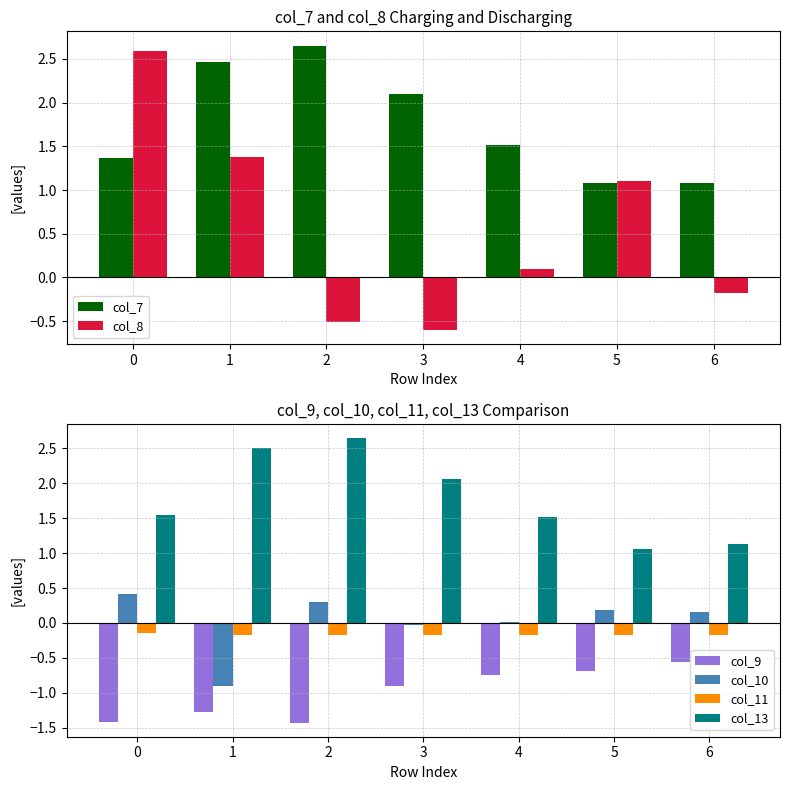

What is the value of the col_8 bar at the 2nd from the left?

1.4